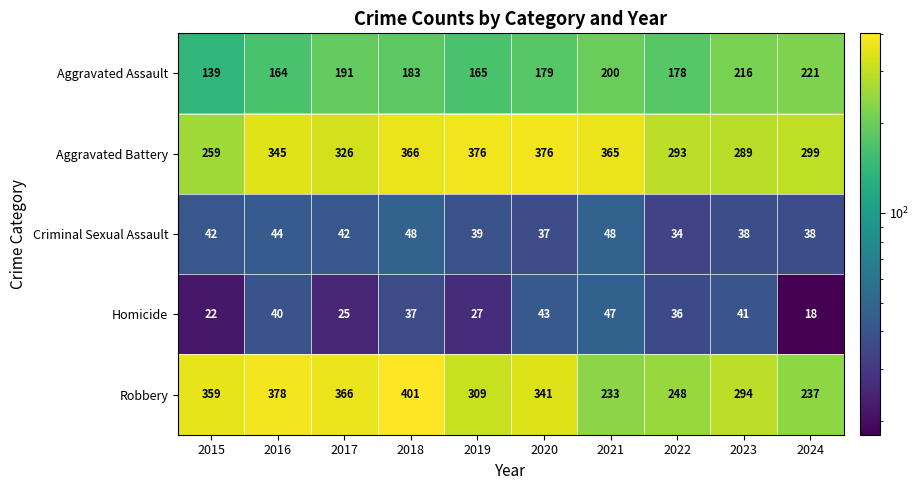

Count the number of categories in the chart.

10